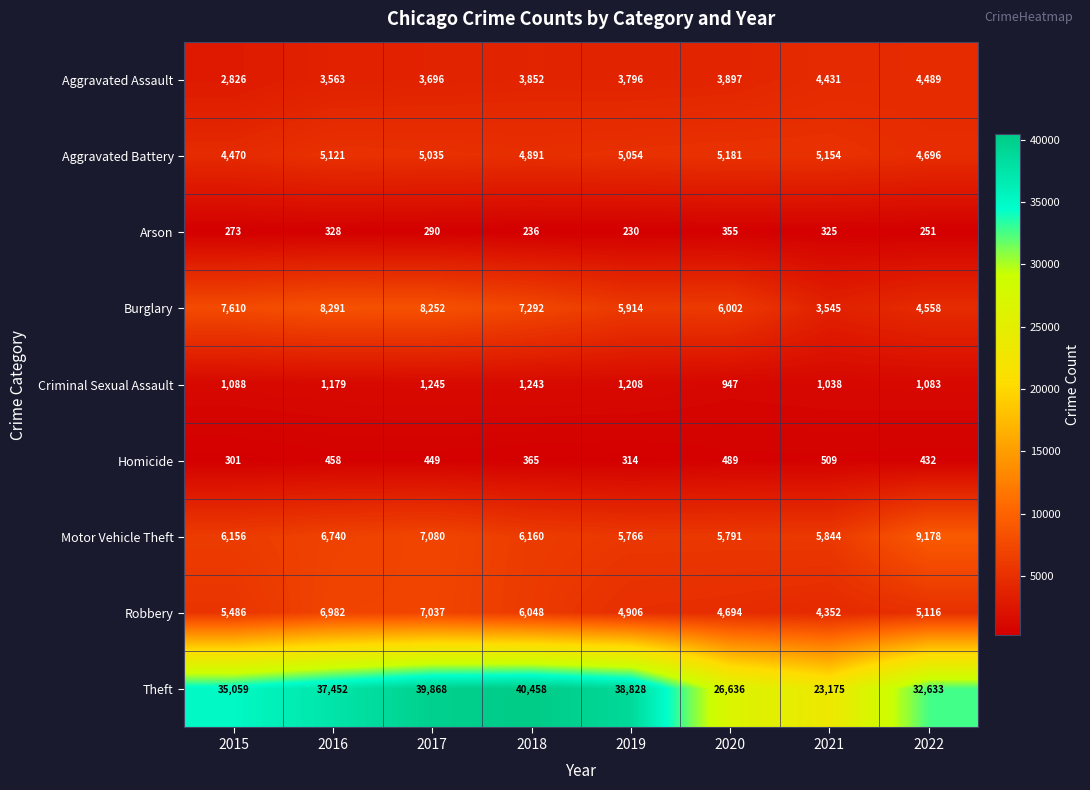

Count the number of data series in this chart.

9